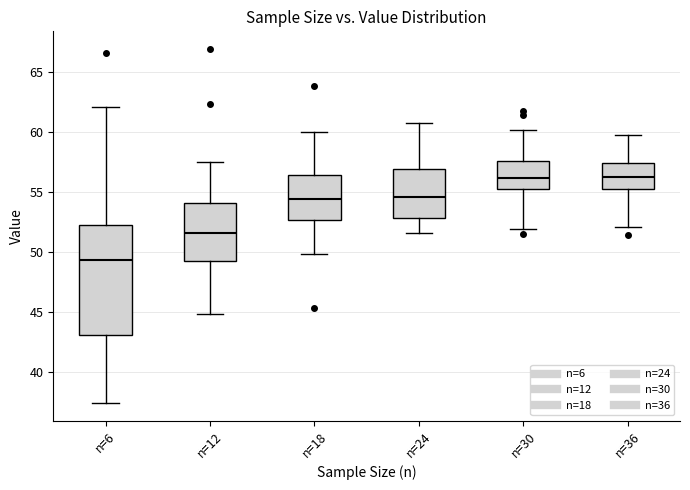

Reading left to right, transcribe this box plot: for each box, give where its median line is, the range the box spans, and where its two whiskers end, as read against the y-axis. The values are not printed on the chart, so give them approximately, as read against the axis.

n=6: median 49.5, box 43.0 to 52.0, whiskers 37.5 to 62.0
n=12: median 51.5, box 49.0 to 54.0, whiskers 45.0 to 57.5
n=18: median 54.5, box 52.5 to 56.5, whiskers 50.0 to 60.0
n=24: median 54.5, box 53.0 to 57.0, whiskers 51.5 to 61.0
n=30: median 56.0, box 55.5 to 57.5, whiskers 52.0 to 60.0
n=36: median 56.0, box 55.0 to 57.5, whiskers 52.0 to 59.5